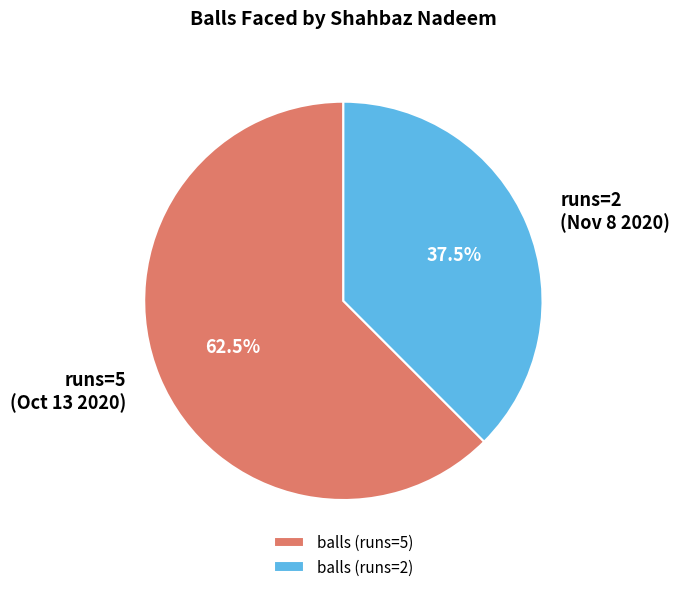

To the nearest percent, what is the average slice percentage?

50%